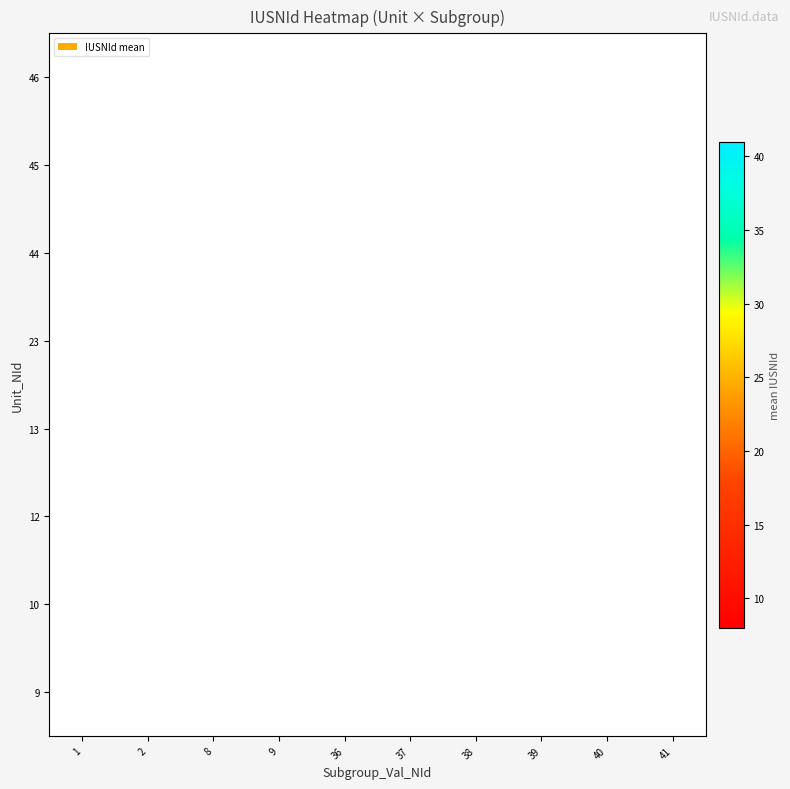

How many series are shown in this chart?

8